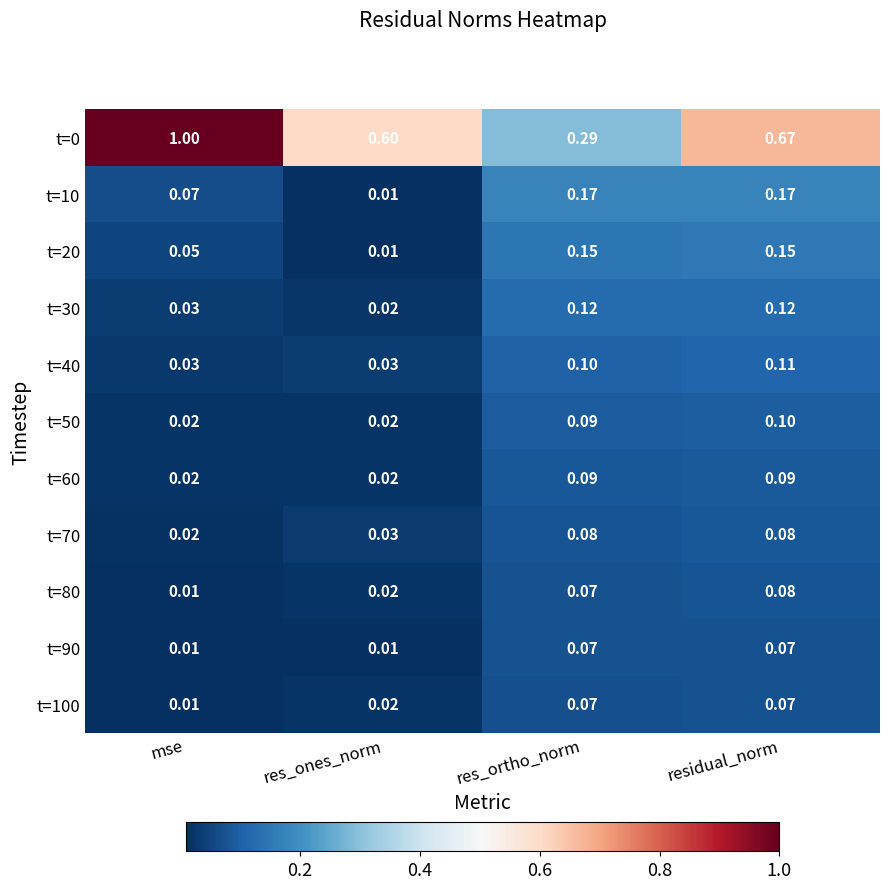

Which category has the highest value in the t=0 series?

mse